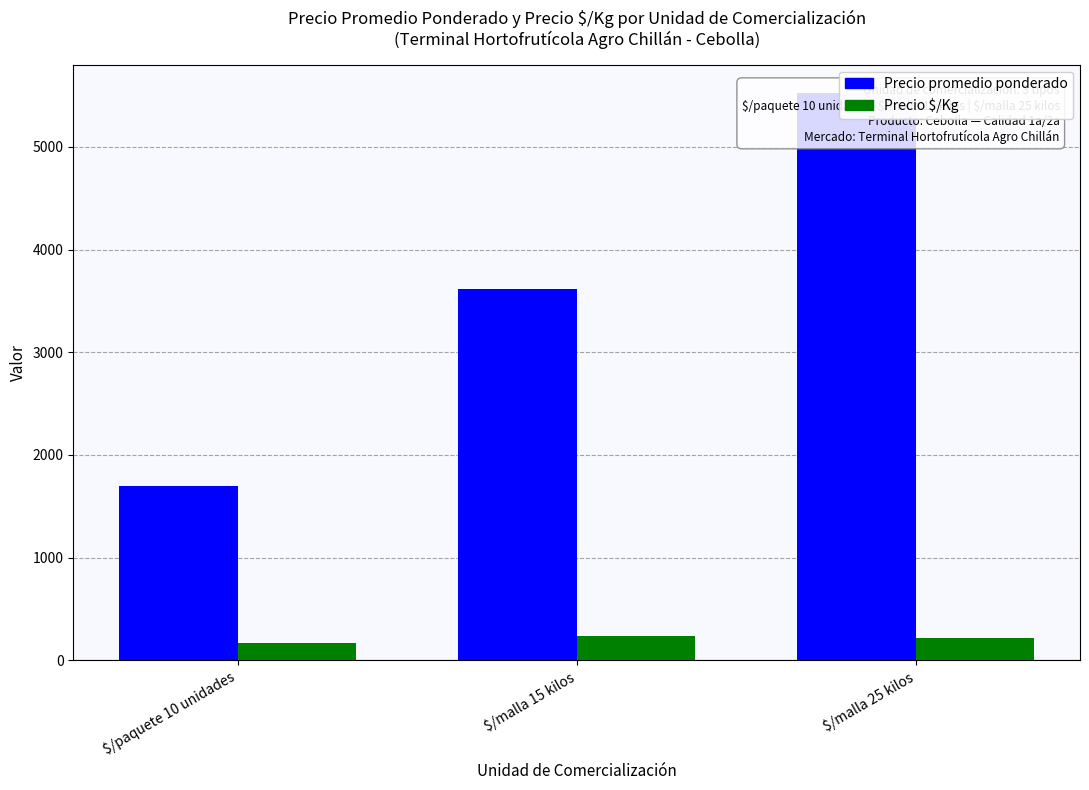

How many data points does each series have?

3